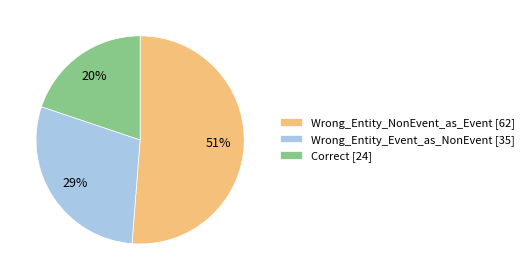

Approximately how many times larger is the value at Wrong_Entity_NonEvent_as_Event compared to Wrong_Entity_Event_as_NonEvent?

1.8